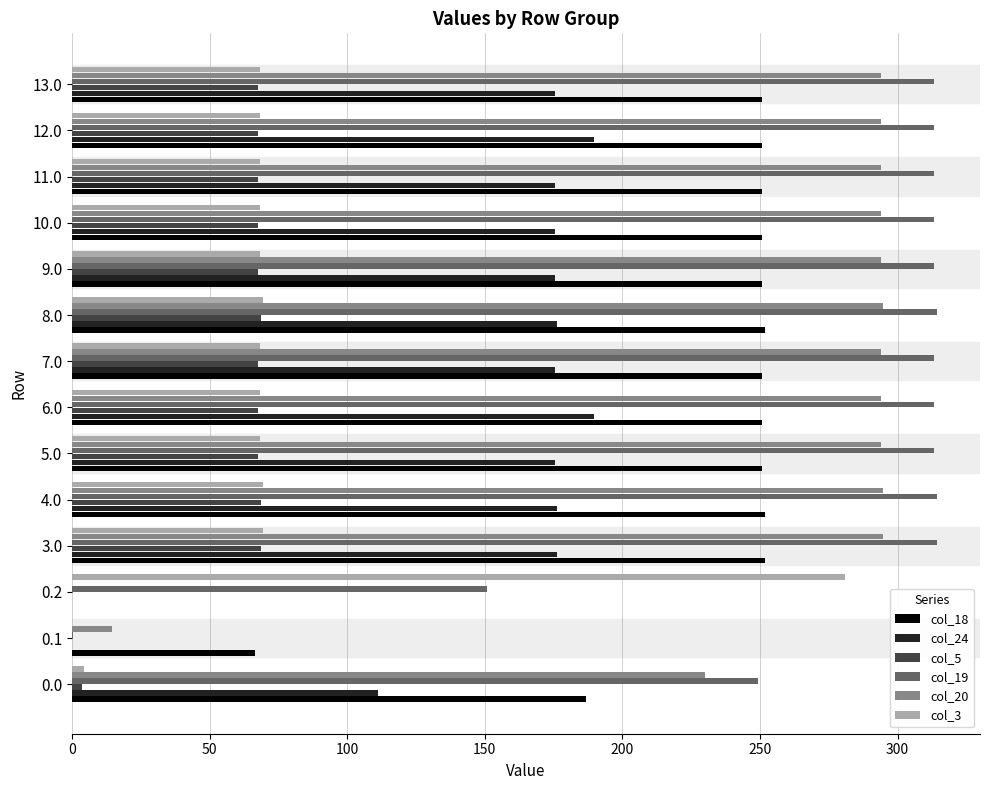

Between 0.2 and 11.0, which series saw the biggest shift?

col_20